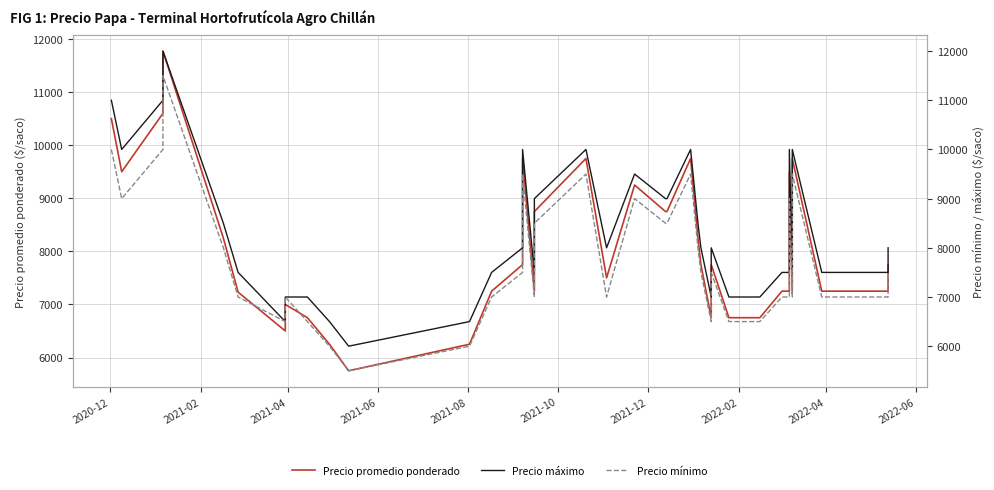

How many series are shown in this chart?

3